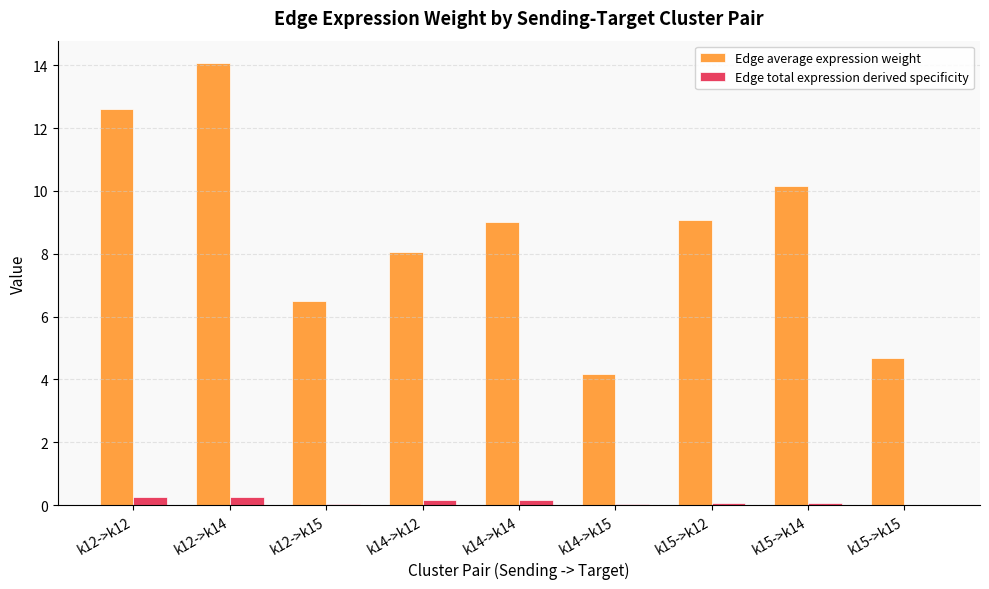

Which series has the largest range (max minus min)?

Edge average expression weight